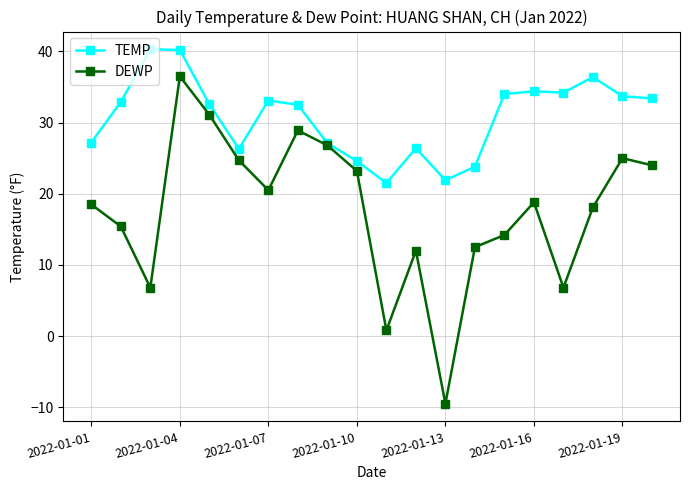

What is the smallest value displayed?

-9.5